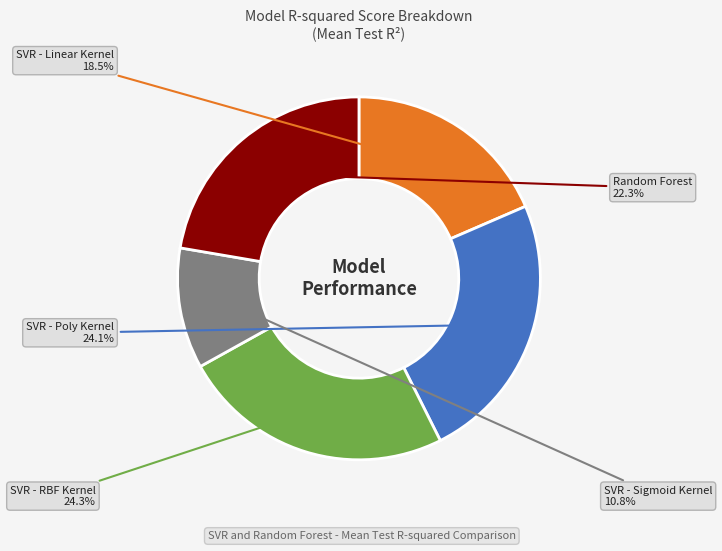

How many slices are in this pie chart?

5